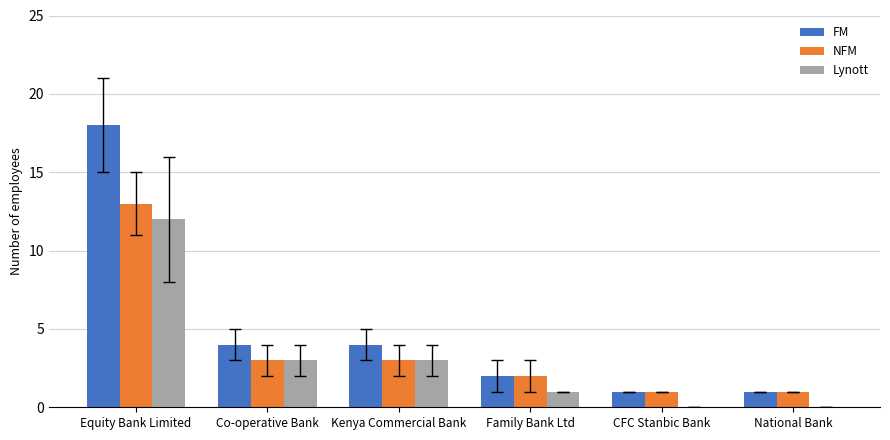

Reading right to left, extract all data points from this chart.

FM: National Bank=1	CFC Stanbic Bank=1	Family Bank Ltd=2	Kenya Commercial Bank=4	Co-operative Bank=4	Equity Bank Limited=18
NFM: National Bank=1	CFC Stanbic Bank=1	Family Bank Ltd=2	Kenya Commercial Bank=3	Co-operative Bank=3	Equity Bank Limited=13
Lynott: National Bank=0	CFC Stanbic Bank=0	Family Bank Ltd=1	Kenya Commercial Bank=3	Co-operative Bank=3	Equity Bank Limited=12